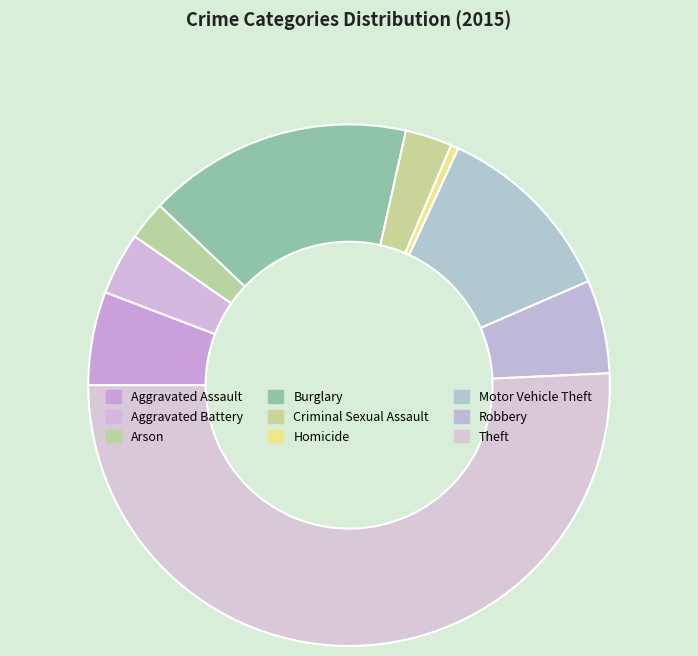

Does Robbery represent more than half of the total?

No